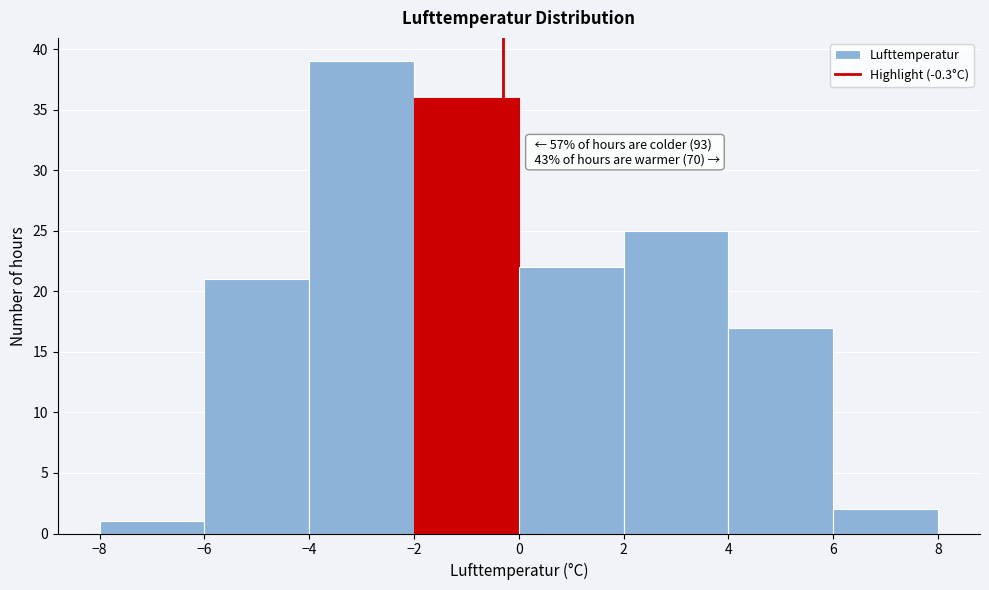

Which range on the x-axis has the tallest bar?

-4 to -2